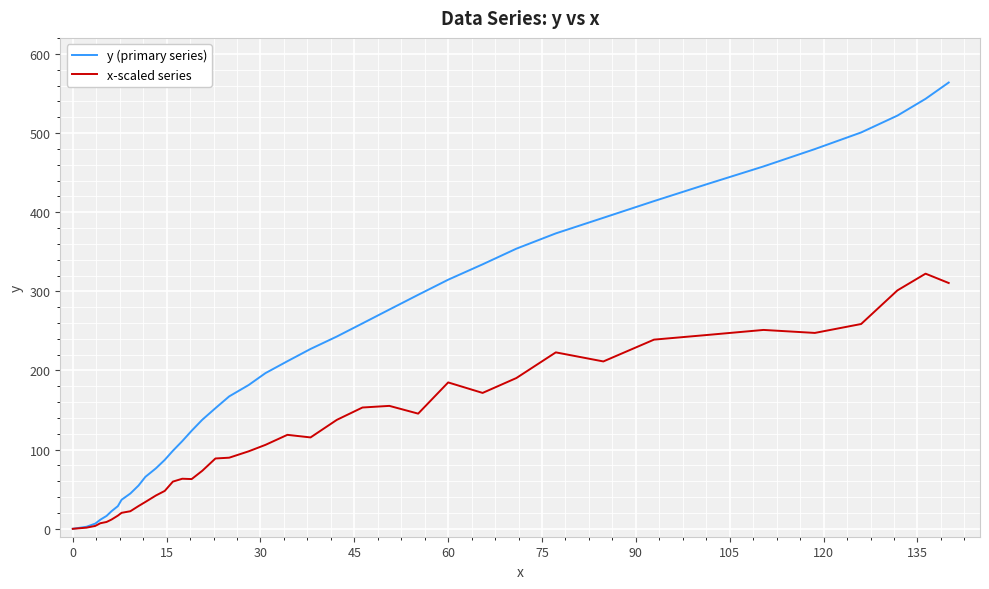

How many data points does each series have?

40